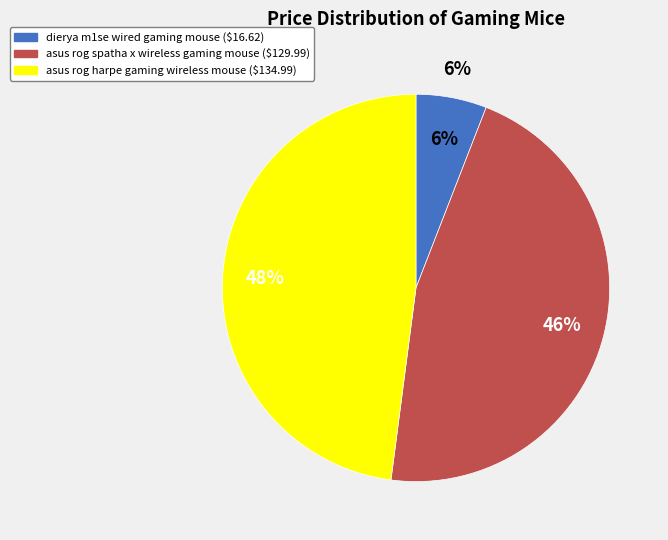

To the nearest percent, what is the average slice percentage?

33%